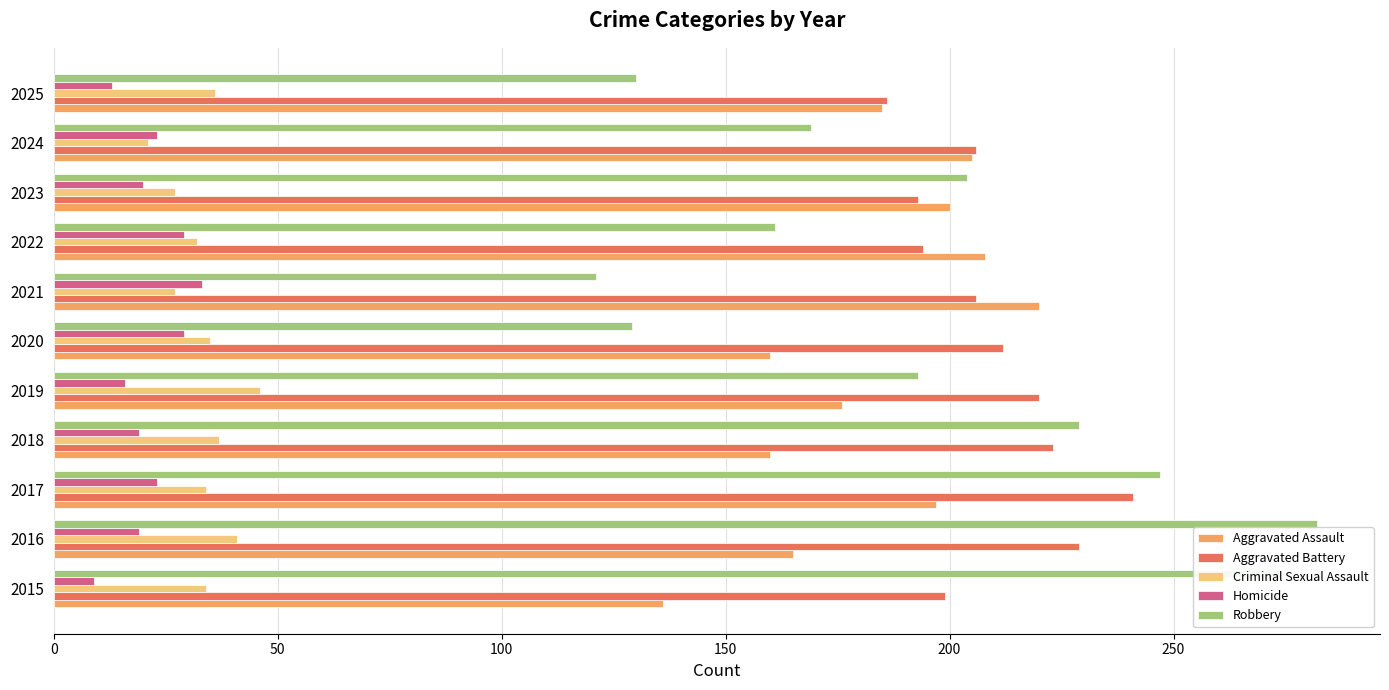

What is the spread (max minus min) of values at 2017?

224